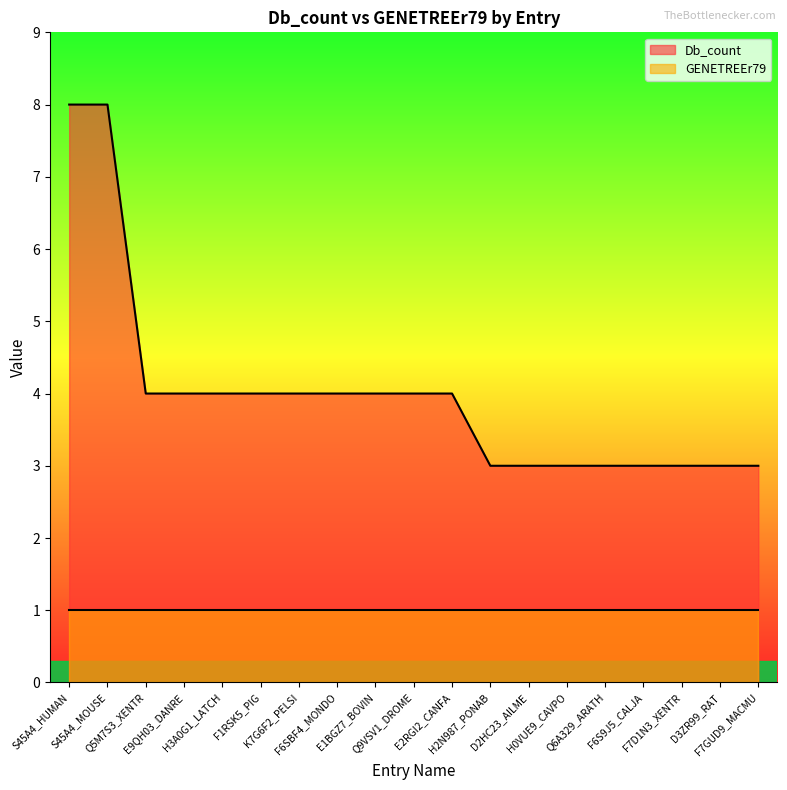

True or false: there are more than 2 points higher than both neighbors.

False